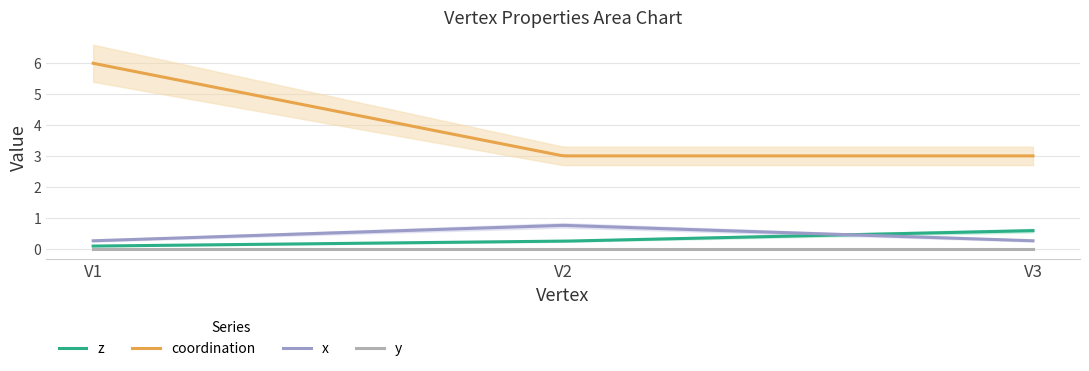

What are all the series names shown in the legend?

z, coordination, x, y